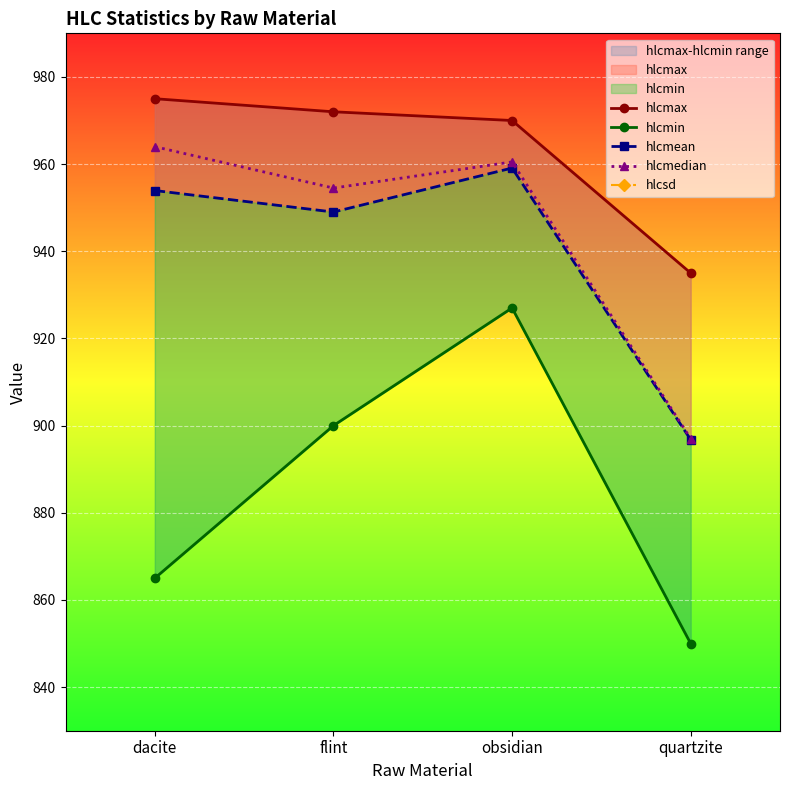

What is the sum of all hlcmax values?

3852.0